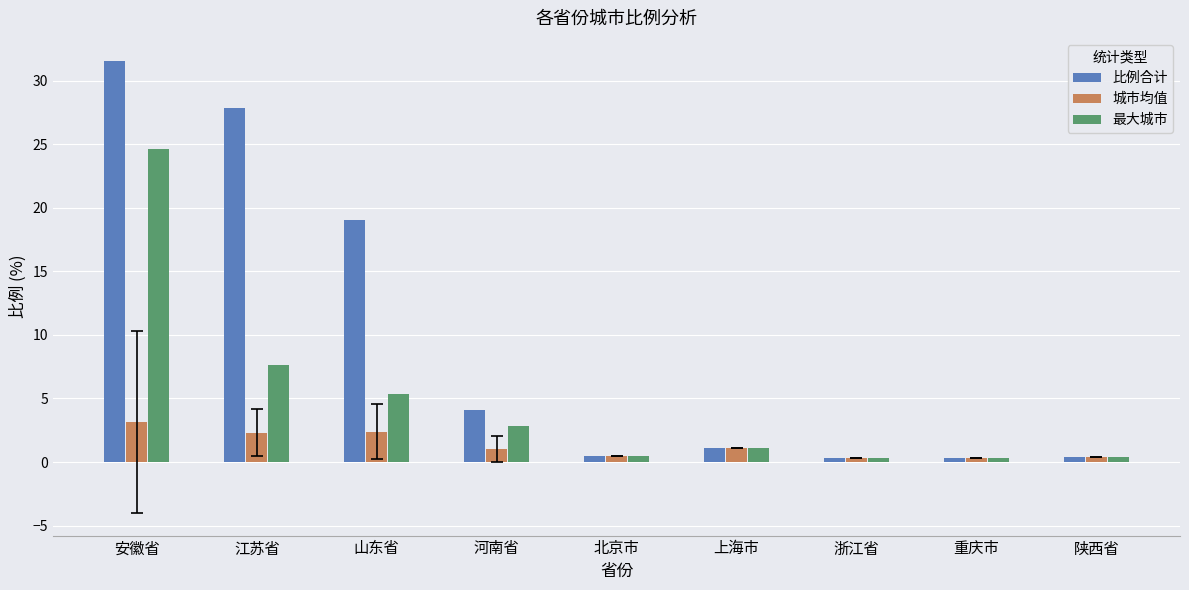

What is the difference between the 比例合计 values at 江苏省 and 北京市?

27.3